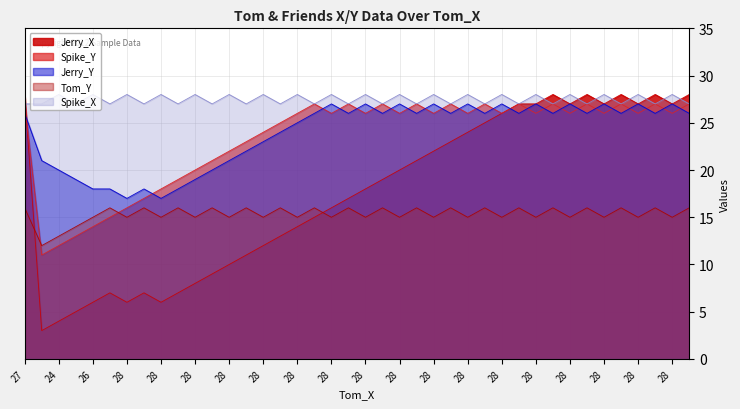

What is the sum of the Jerry_X values at 24 and 27?

32